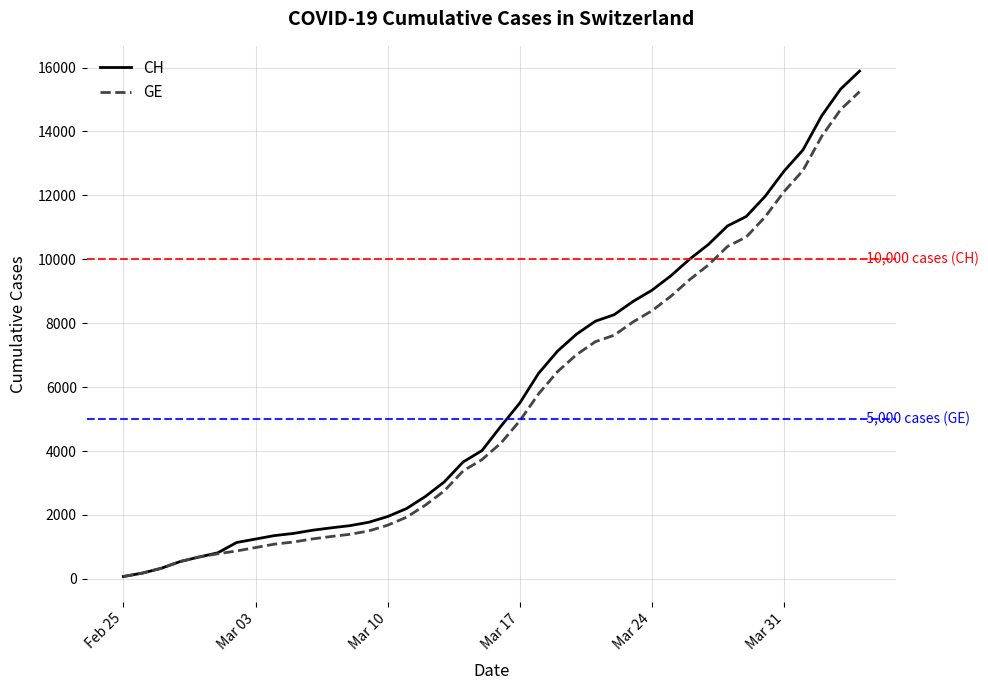

What is the maximum value for CH?

15888